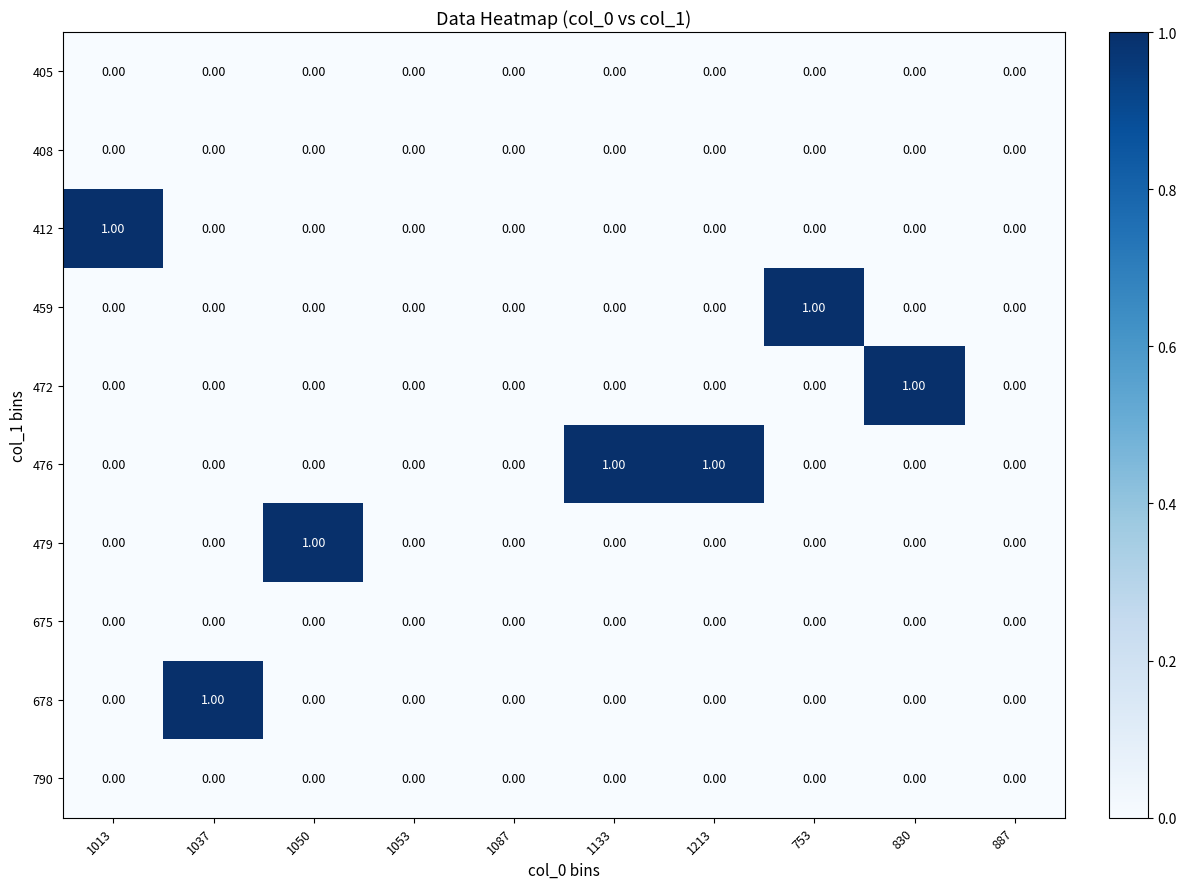

Between 1053 and 1213, which series saw the biggest shift?

476